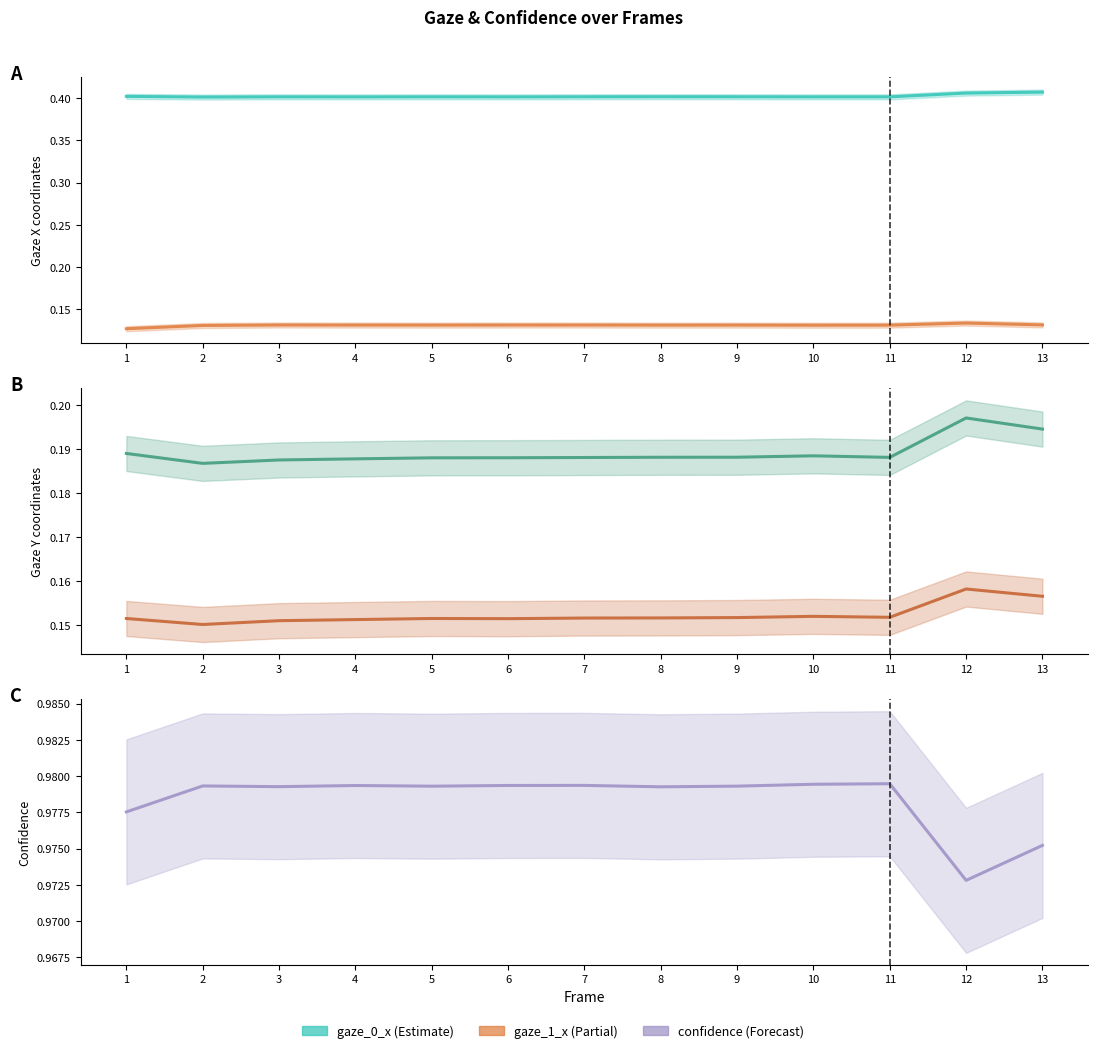

Rank the series at 11 from lowest to highest value.

gaze_1_x, gaze_1_y, gaze_0_y, gaze_0_x, confidence